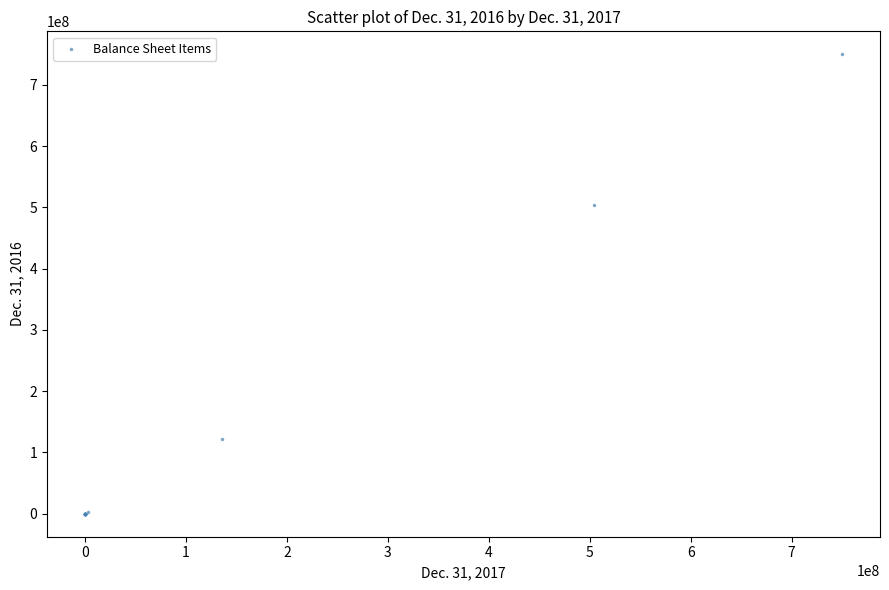

What Y value in the scatter plot is closest to 375000000?

503879642